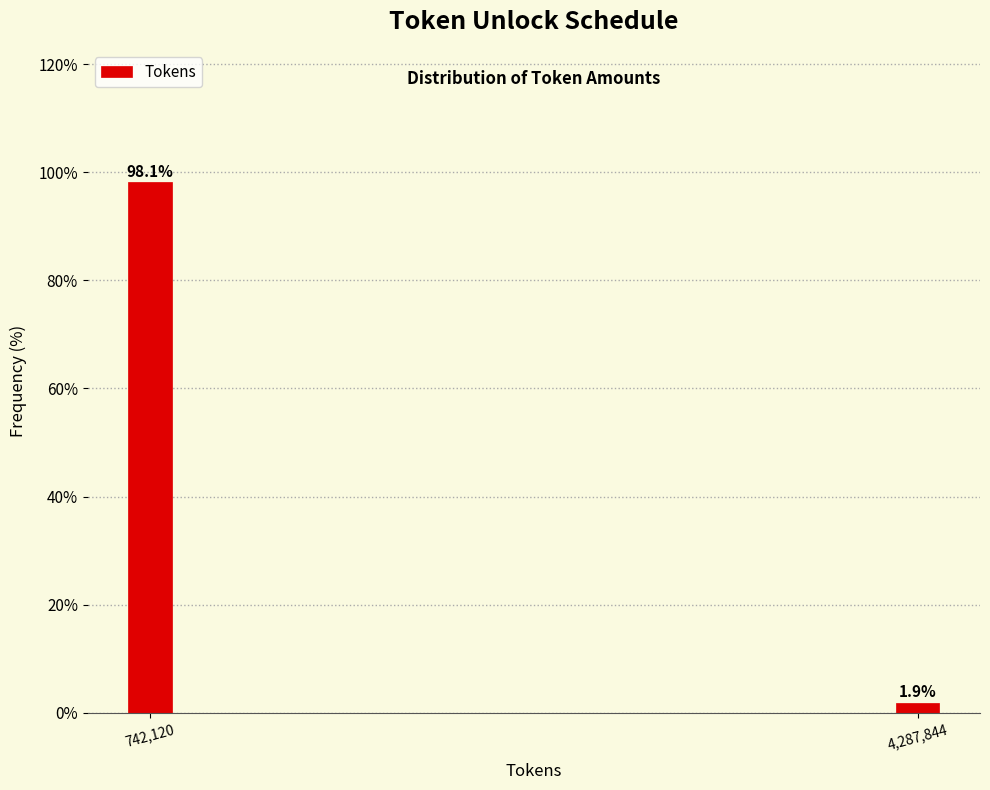

Reading right to left, list all the values displayed in this chart.

1.9	98.1